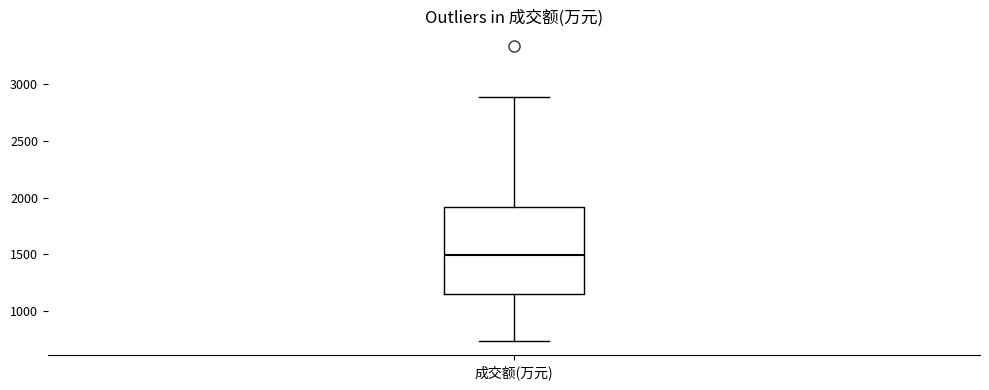

Transcribe this box plot: give where the median line is, the range the box spans, and where the two whiskers end, as read against the y-axis. The values are not printed on the chart, so give them approximately, as read against the axis.

median 1500, box 1150 to 1900, whiskers 750 to 2900